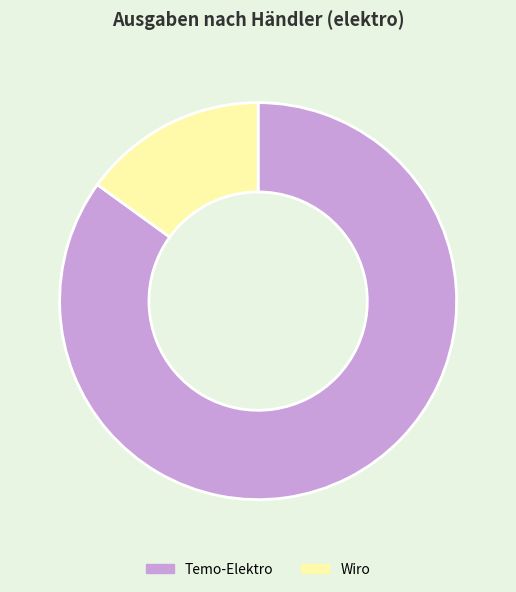

Which has a higher value, Wiro or Temo-Elektro?

Temo-Elektro